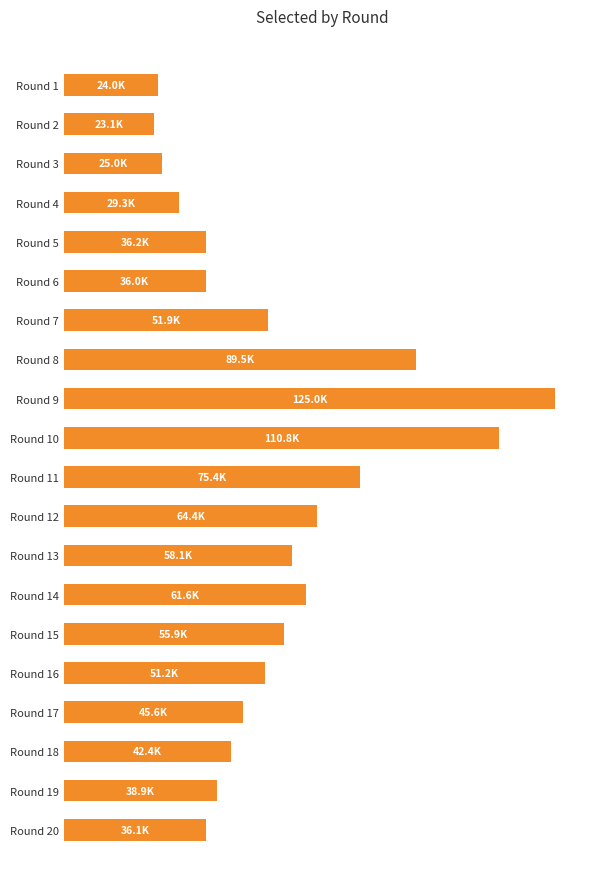

Are the bars horizontal?

Yes